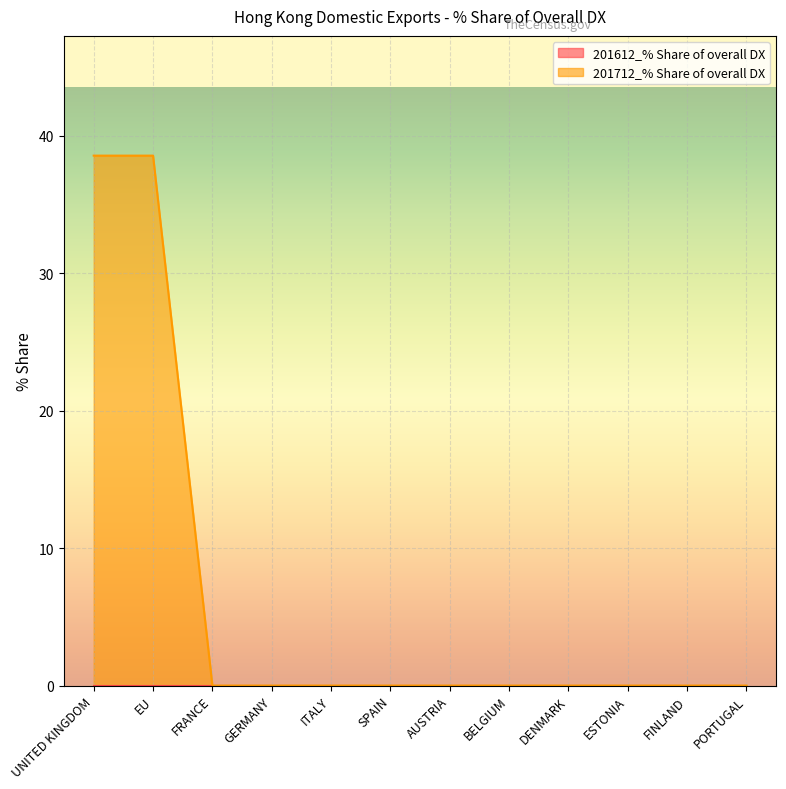

Reading right to left, list all the values displayed in this chart.

PORTUGAL=0.0	FINLAND=0.0	ESTONIA=0.0	DENMARK=0.0	BELGIUM=0.0	AUSTRIA=0.0	SPAIN=0.0	ITALY=0.0	GERMANY=0.0	FRANCE=0.0	EU=38.5	UNITED KINGDOM=38.5